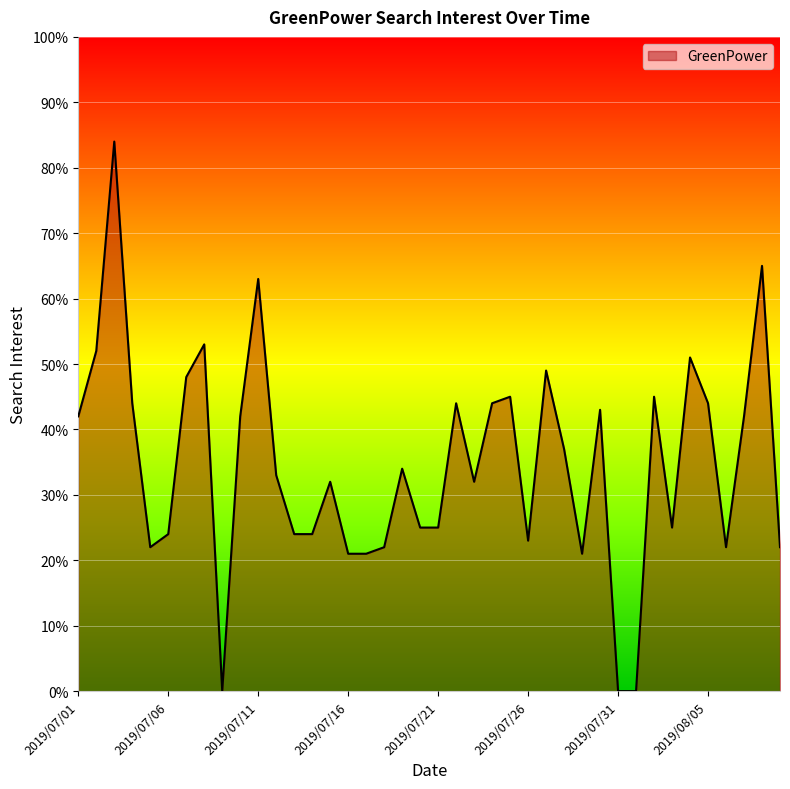

What is the maximum value shown in the chart?

84